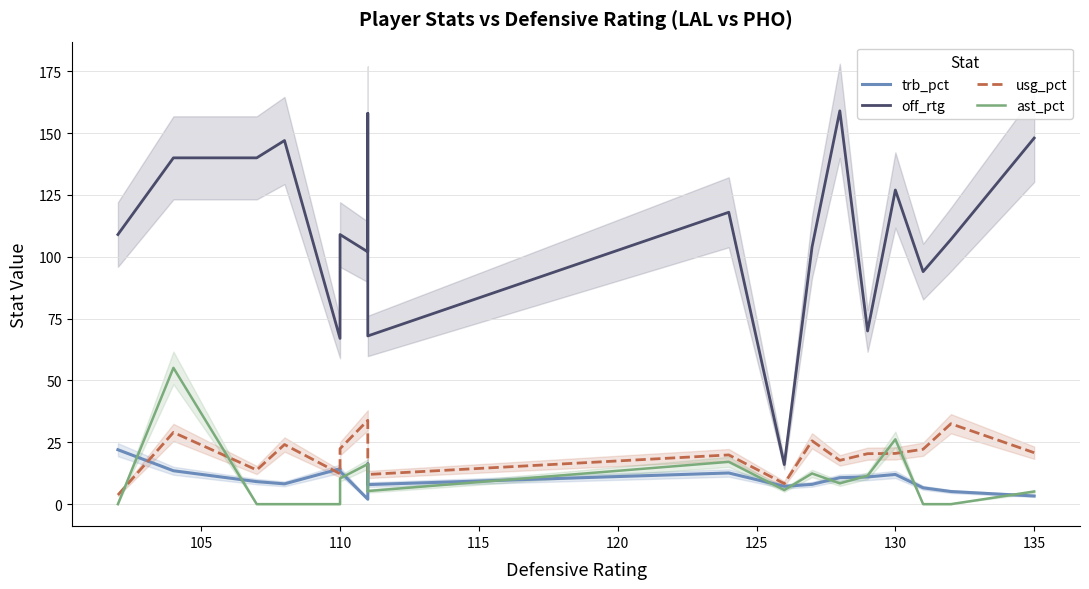

What are all the series names shown in the legend?

trb_pct, off_rtg, usg_pct, ast_pct